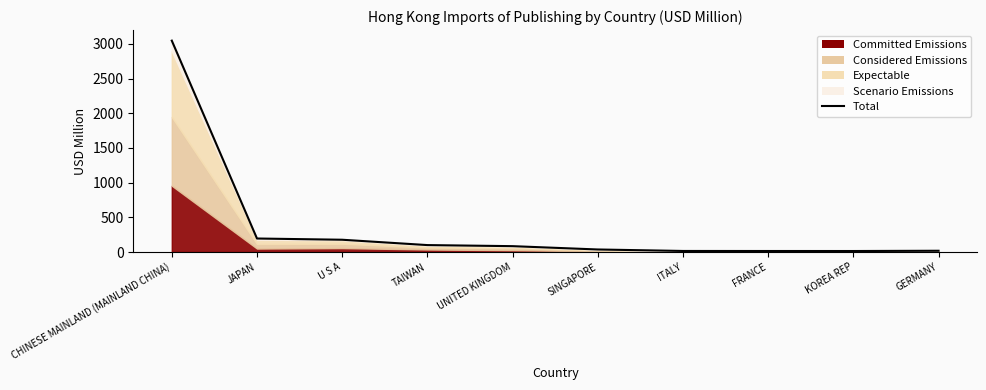

Approximately how many times larger is the value at CHINESE MAINLAND (MAINLAND CHINA) compared to ITALY?

204.1